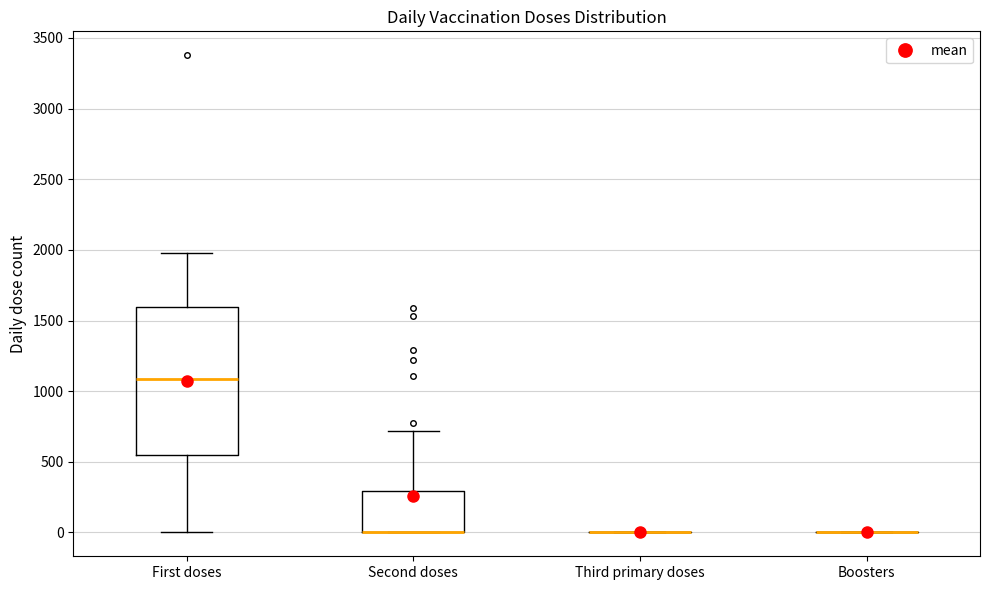

Reading left to right, read every box against the y-axis: the position of its median line, the range the box covers, and the ends of its whiskers. The values are not printed on the chart, so give them approximately, as read against the axis.

First doses: median 1100, box 550 to 1600, whiskers 0 to 2000
Second doses: median 0 (drawn on the box's lower edge), box 0 to 300, whiskers 0 to 700
Third primary doses: box collapsed to a line at 0, whiskers 0 to 0
Boosters: box collapsed to a line at 0, whiskers 0 to 0